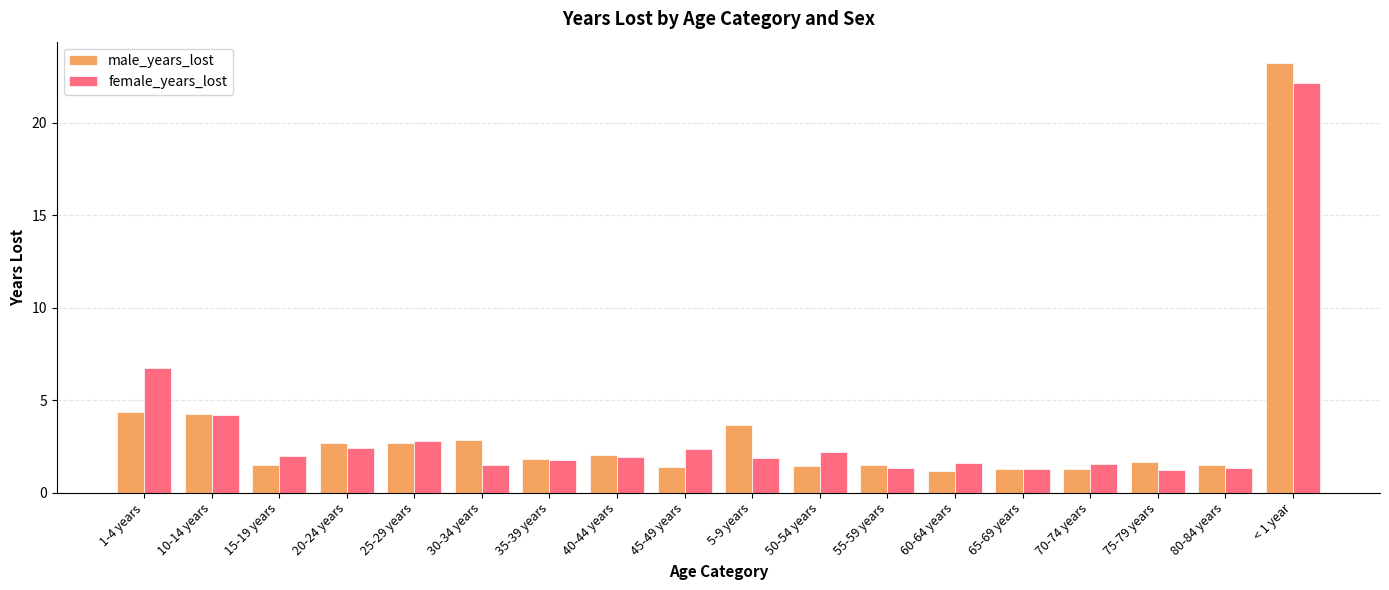

What is the sum of the male_years_lost values at 65-69 years and 35-39 years?

3.1